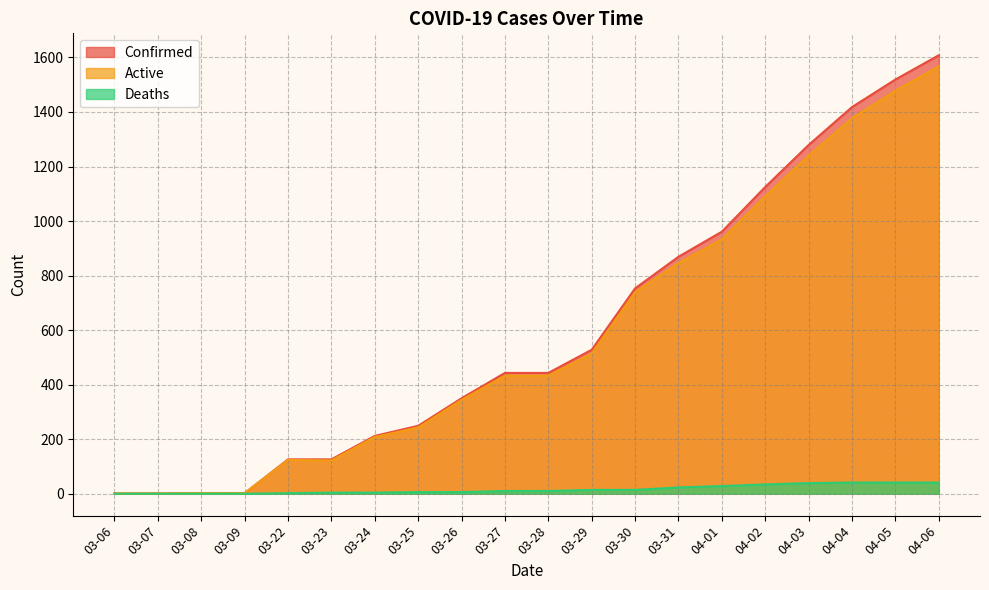

Reading left to right, list all the values displayed in this chart.

Confirmed: 03-06=1	03-07=1	03-08=2	03-09=2	03-22=126	03-23=126	03-24=212	03-25=249	03-26=350	03-27=443	03-28=443	03-29=528	03-30=753	03-31=869	04-01=961	04-02=1125	04-03=1279	04-04=1418	04-05=1519	04-06=1608
Active: 03-06=1	03-07=1	03-08=2	03-09=2	03-22=124	03-23=122	03-24=208	03-25=243	03-26=344	03-27=433	03-28=433	03-29=514	03-30=739	03-31=846	04-01=933	04-02=1091	04-03=1240	04-04=1377	04-05=1478	04-06=1567
Deaths: 03-06=0	03-07=0	03-08=0	03-09=0	03-22=2	03-23=4	03-24=4	03-25=6	03-26=6	03-27=10	03-28=10	03-29=14	03-30=14	03-31=23	04-01=28	04-02=34	04-03=39	04-04=41	04-05=41	04-06=41